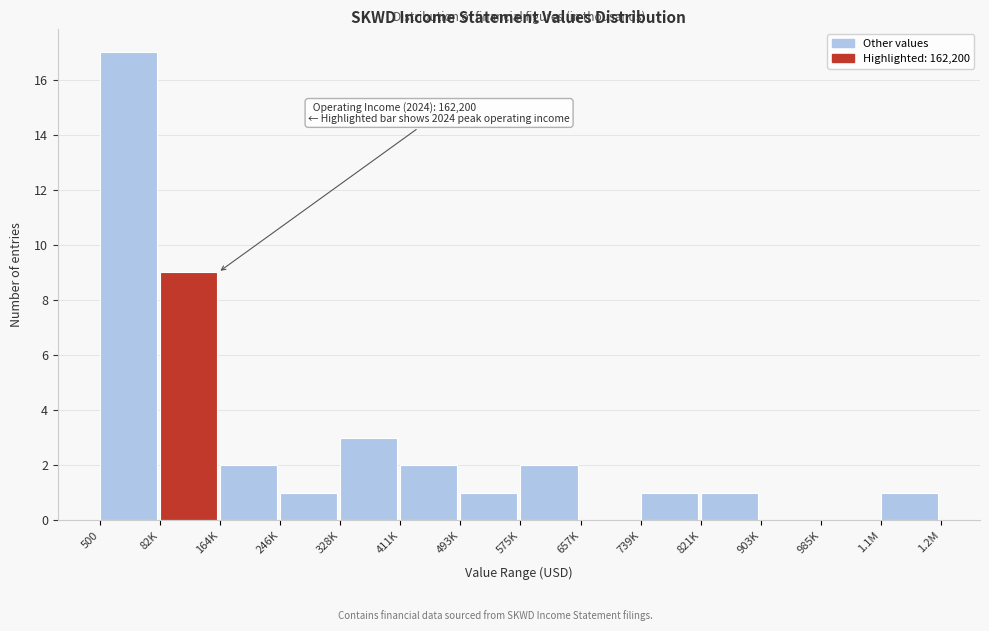

Reading right to left, what are all the values shown in this chart?

1.1M=1	985K=0	903K=0	821K=1	739K=1	657K=0	575K=2	493K=1	411K=2	328K=3	246K=1	164K=2	82K=9	500=17